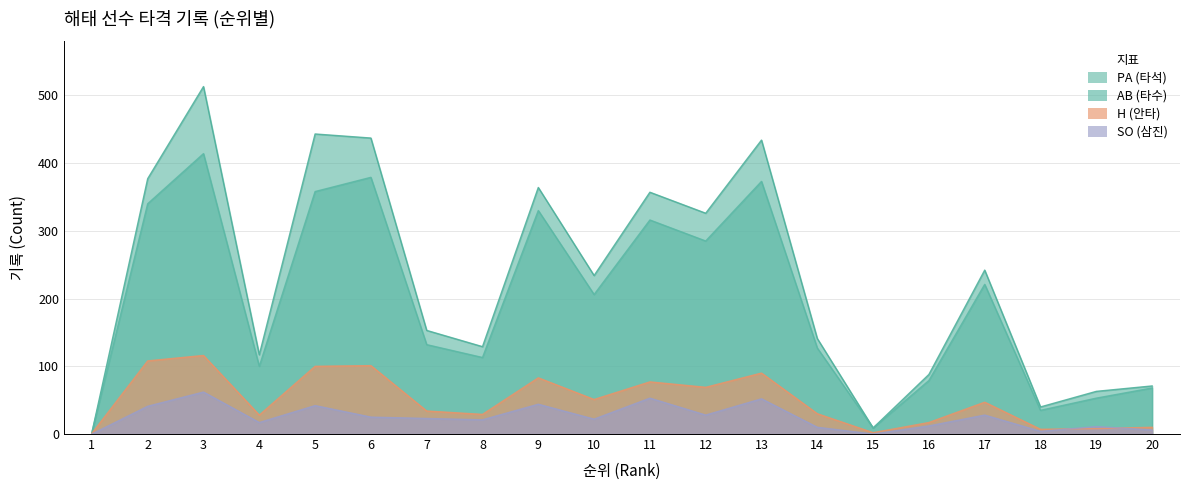

Count the number of categories in the chart.

20